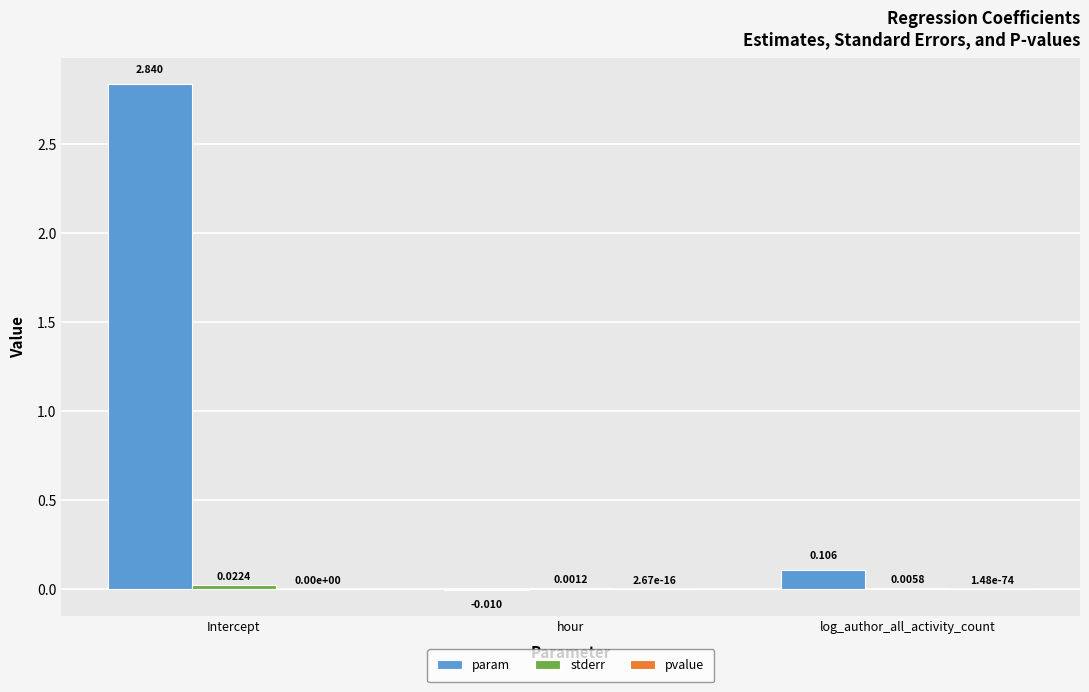

Between hour and log_author_all_activity_count, which series saw the biggest shift?

param